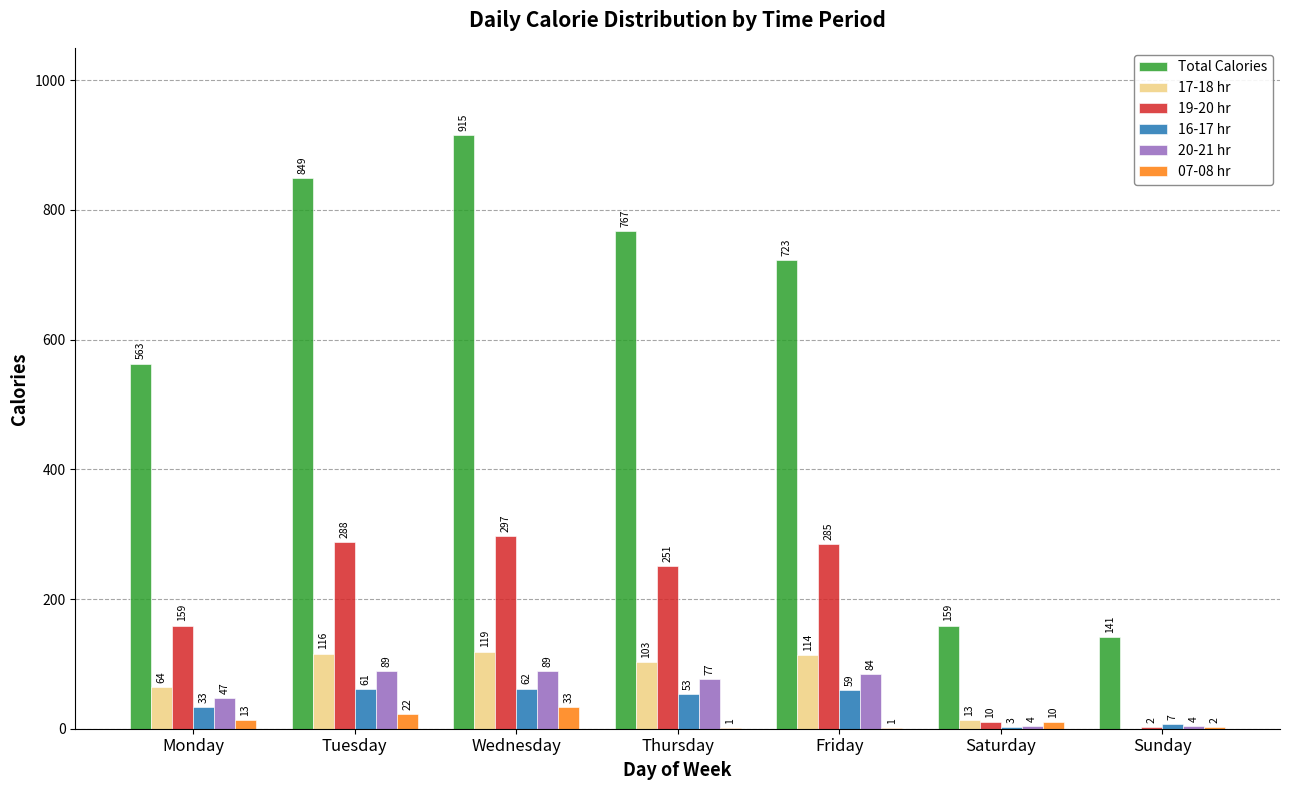

The value of 17-18 hr at Thursday is 22. True or false?

False